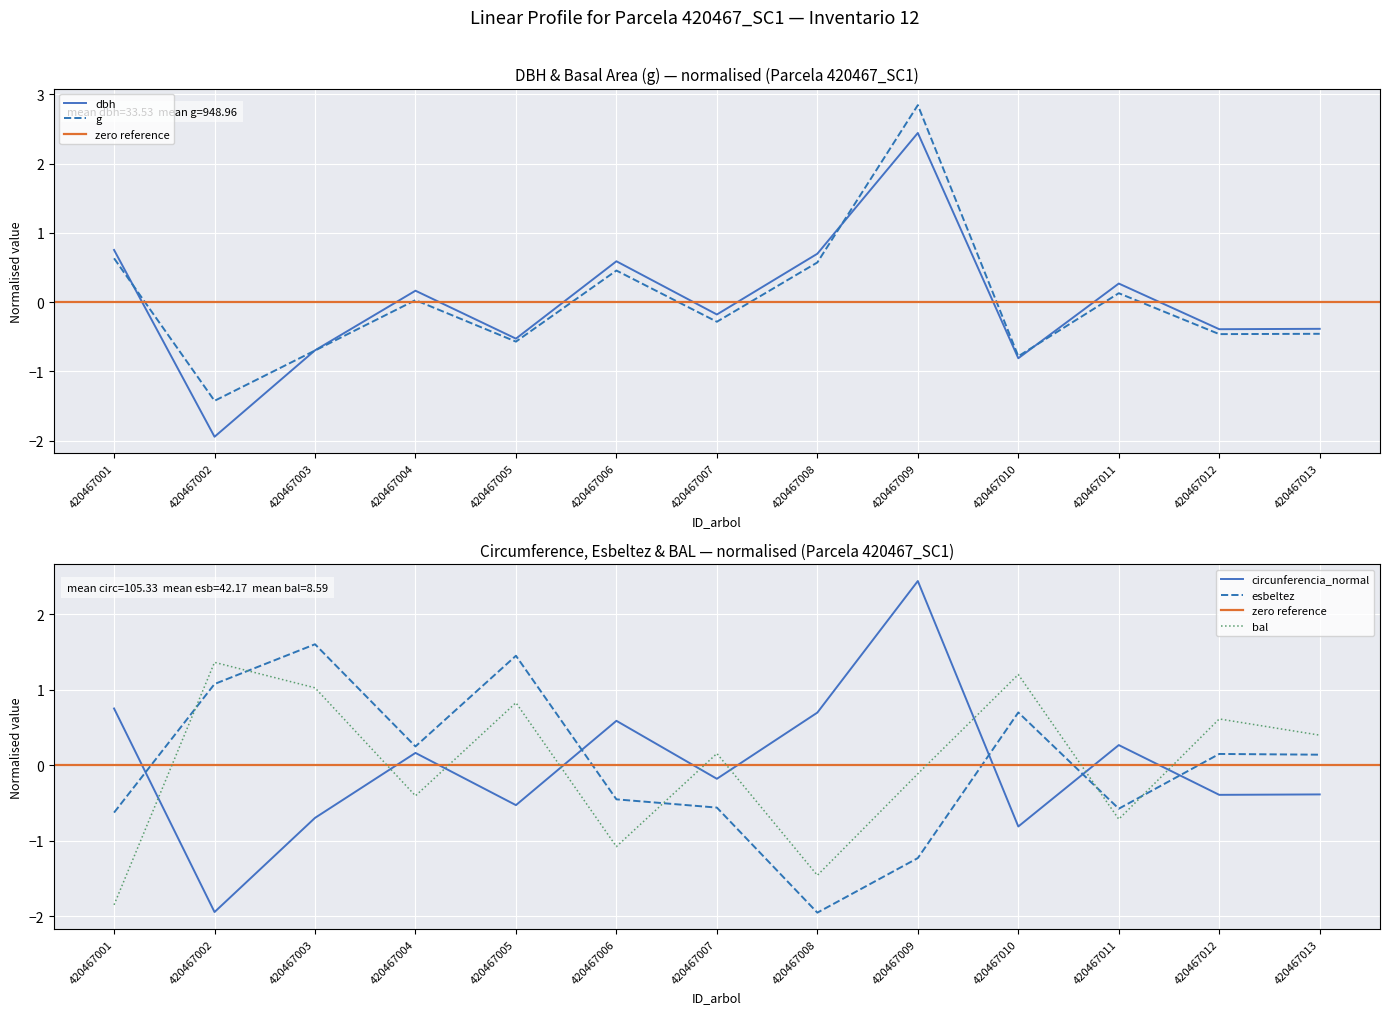

Reading right to left, extract all data points from this chart.

dbh: 420467013=-0.4	420467012=-0.4	420467011=0.3	420467010=-0.8	420467009=2.4	420467008=0.7	420467007=-0.2	420467006=0.6	420467005=-0.5	420467004=0.2	420467003=-0.7	420467002=-1.9	420467001=0.8
g: 420467013=-0.5	420467012=-0.5	420467011=0.1	420467010=-0.8	420467009=2.8	420467008=0.6	420467007=-0.3	420467006=0.5	420467005=-0.6	420467004=0.0	420467003=-0.7	420467002=-1.4	420467001=0.6
bal: 420467013=0.4	420467012=0.6	420467011=-0.7	420467010=1.2	420467009=-0.1	420467008=-1.5	420467007=0.2	420467006=-1.1	420467005=0.8	420467004=-0.4	420467003=1.0	420467002=1.4	420467001=-1.8
circunferencia_normal: 420467013=-0.4	420467012=-0.4	420467011=0.3	420467010=-0.8	420467009=2.4	420467008=0.7	420467007=-0.2	420467006=0.6	420467005=-0.5	420467004=0.2	420467003=-0.7	420467002=-1.9	420467001=0.8
esbeltez: 420467013=0.1	420467012=0.2	420467011=-0.6	420467010=0.7	420467009=-1.2	420467008=-2.0	420467007=-0.6	420467006=-0.4	420467005=1.5	420467004=0.3	420467003=1.6	420467002=1.1	420467001=-0.6